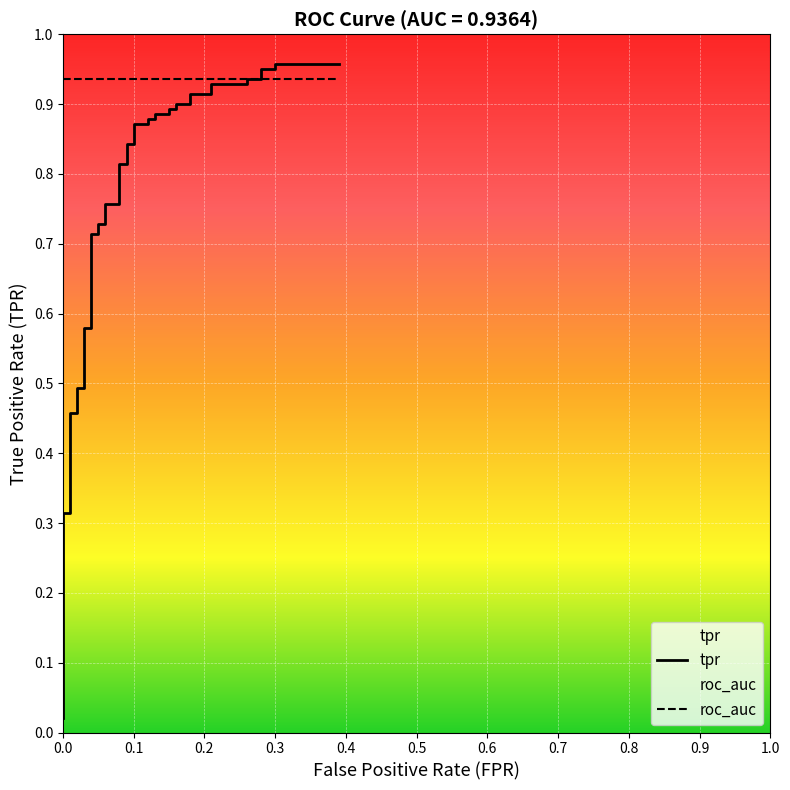

What is the average value?

0.7